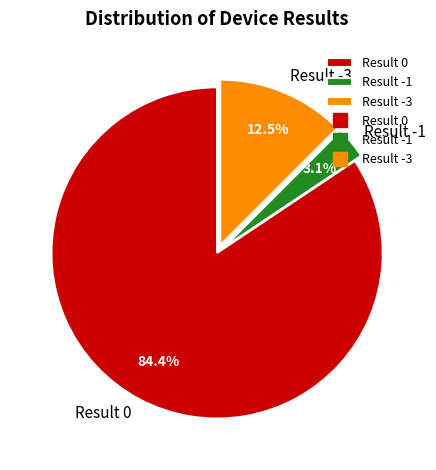

Which slice represents more than half of the pie?

Result 0